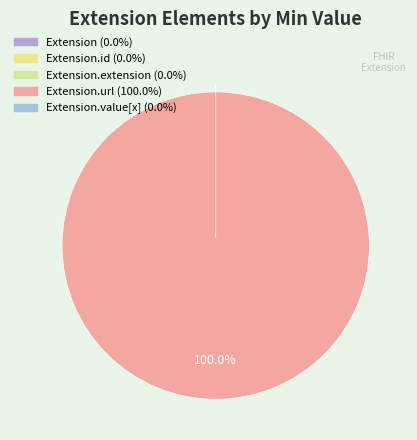

What is the change in value from Extension.id to Extension.url?

+1